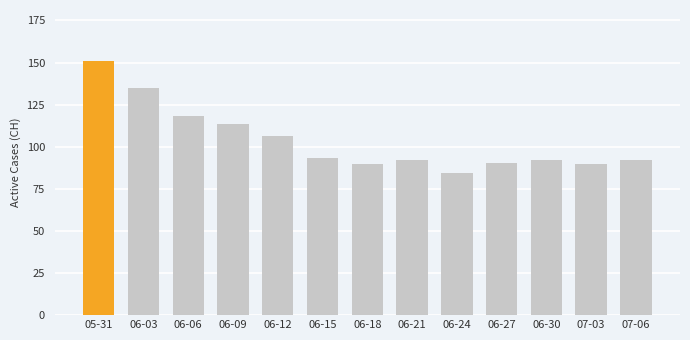

What position from the right is 05-31?

13